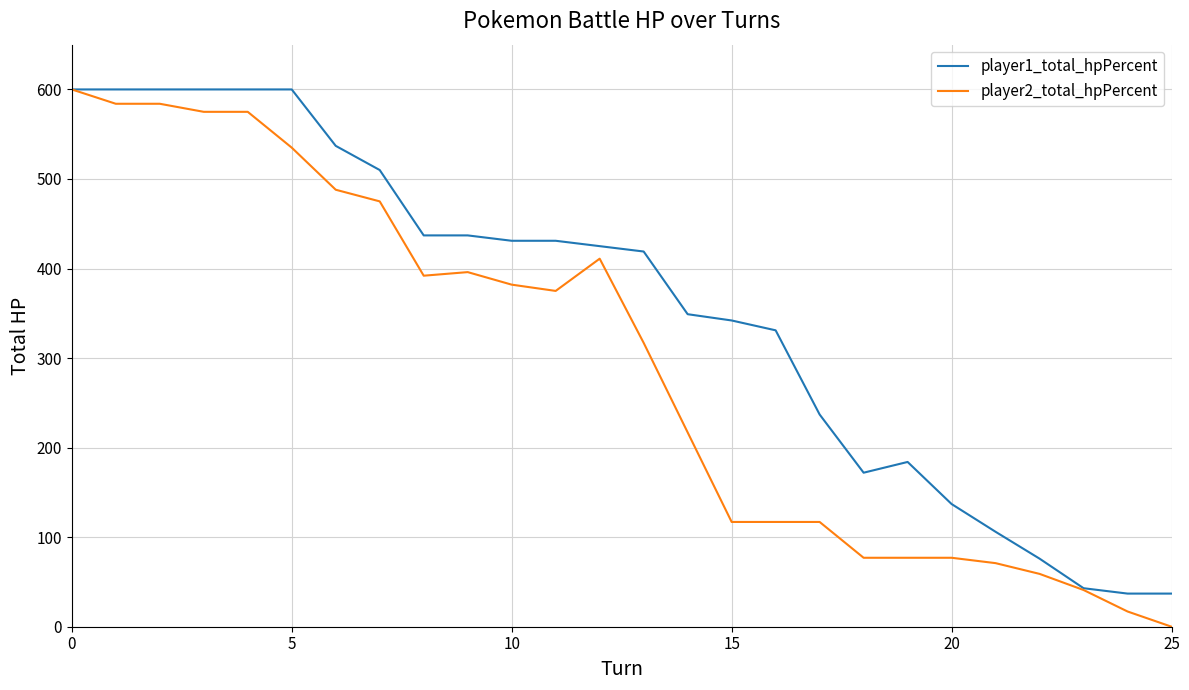

What is the difference between the maximum and minimum values in the player2_total_hpPercent series?

600